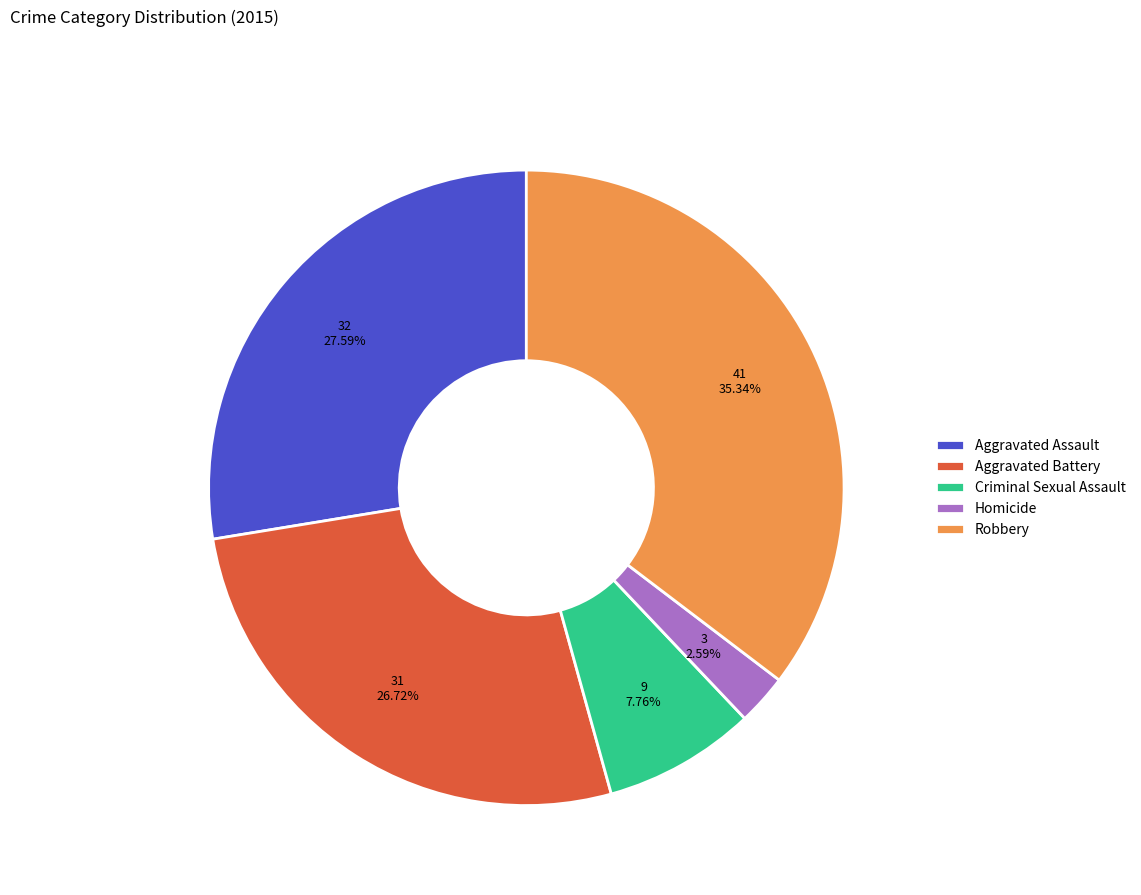

To the nearest percent, what is the combined percentage of Aggravated Battery and Aggravated Assault?

54%